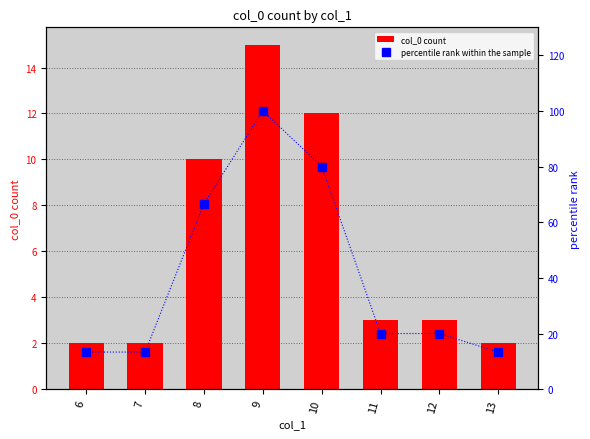

What is the total value across all series at 11?

23.0